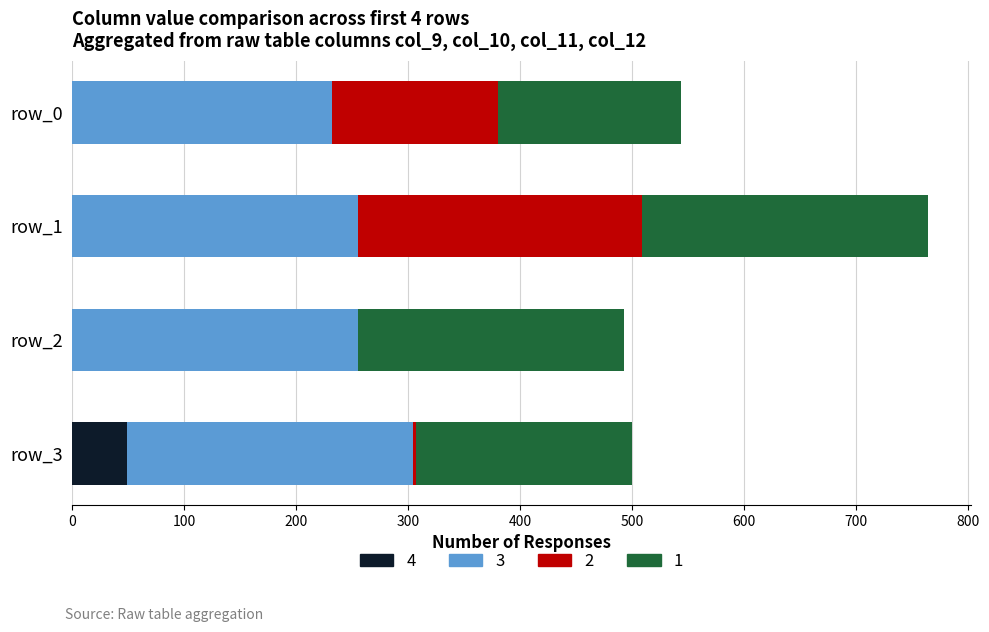

At which category is the sum across all series the highest?

row_1